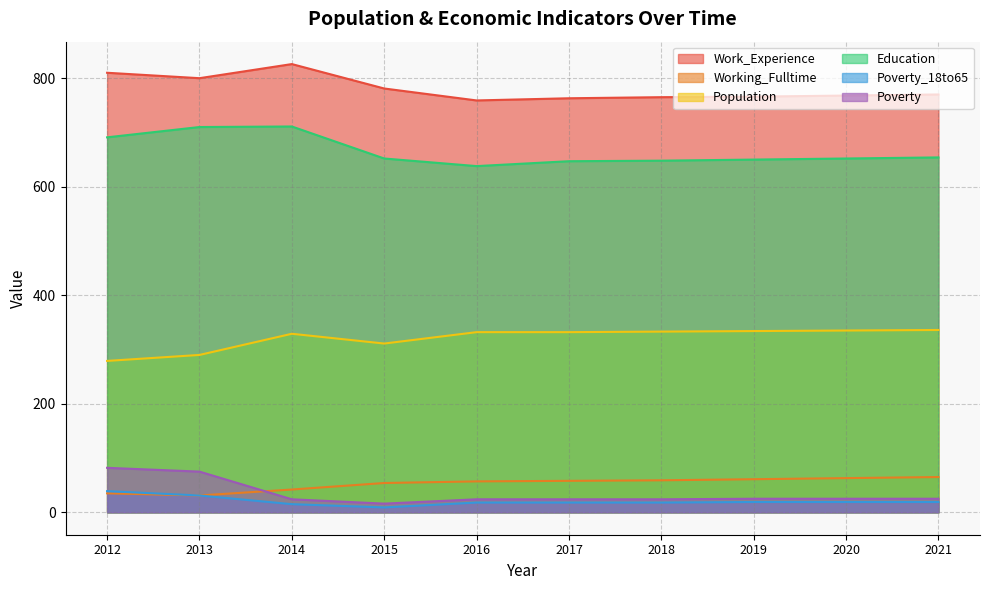

What is the difference between the second highest and second lowest values in the Work_Experience series?

47